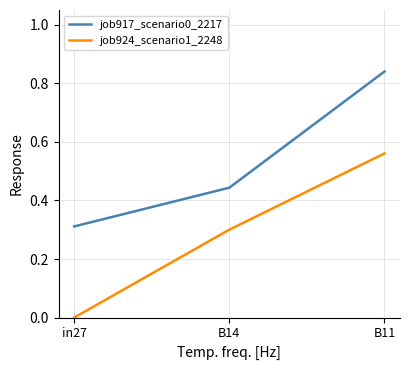

Is the value of job924_scenario1_2248 at in27 greater than the value of job917_scenario0_2217 at B14?

No